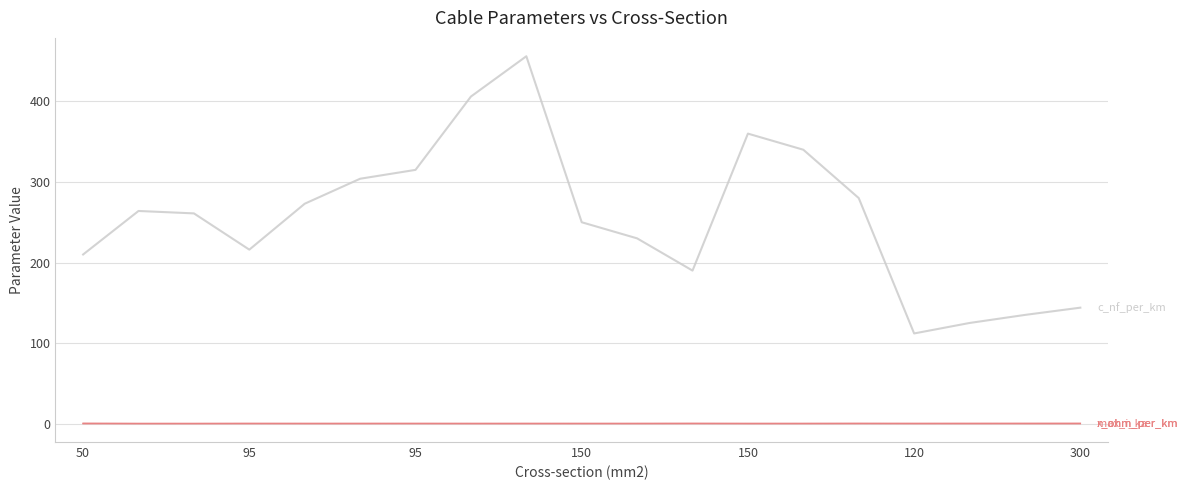

Reading left to right, extract all data points from this chart.

r_ohm_per_km: 0.6	0.2	0.2	0.3	0.2	0.1	0.3	0.2	0.1	0.2	0.3	0.4	0.2	0.3	0.4	0.2	0.1	0.1	0.1
x_ohm_per_km: 0.1	0.1	0.1	0.1	0.1	0.1	0.1	0.1	0.1	0.1	0.1	0.1	0.1	0.1	0.1	0.2	0.2	0.1	0.1
max_i_ka: 0.1	0.2	0.3	0.3	0.4	0.4	0.2	0.4	0.4	0.3	0.3	0.2	0.3	0.3	0.2	0.4	0.5	0.5	0.6
c_nf_per_km: 210.0	264.0	261.0	216.0	273.0	304.0	315.0	406.0	456.0	250.0	230.0	190.0	360.0	340.0	280.0	112.0	125.0	135.0	144.0